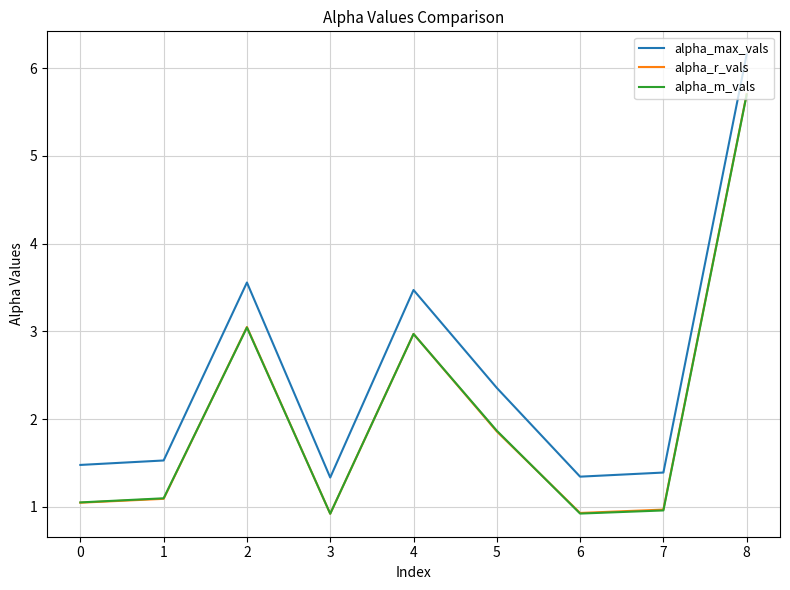

Is the value of alpha_r_vals at 3 greater than the value of alpha_m_vals at 2?

No